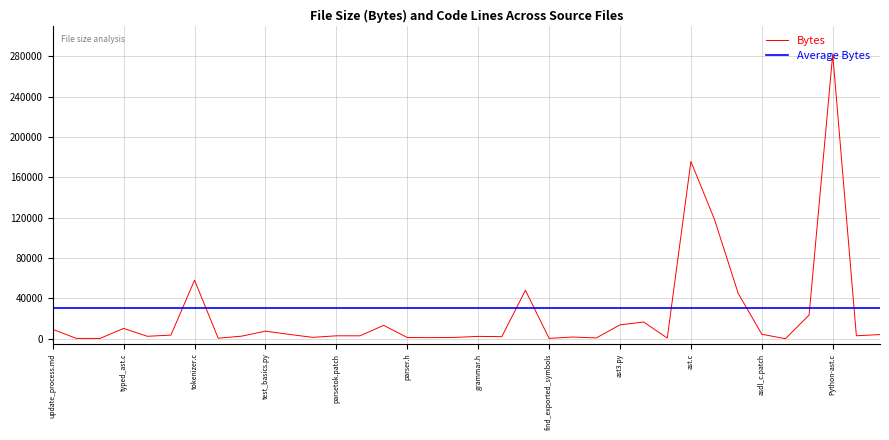

Reading left to right, transcribe all the data shown in this chart.

9336	335	291	10221	2429	3592	58072	539	2569	7516	4319	1369	2905	2899	13272	1219	1095	1310	2323	2063	48037	355	1698	813	13761	16587	677	175739	118113	45012	4447	27	23443	282113	2951	4114